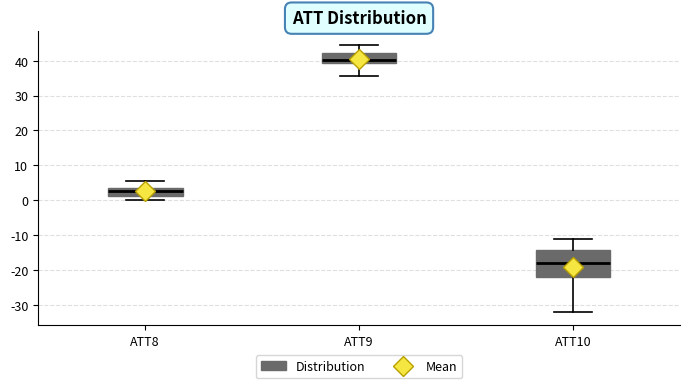

Reading left to right, read every box against the y-axis: the position of its median line, the range the box covers, and the ends of its whiskers. The values are not printed on the chart, so give them approximately, as read against the axis.

ATT8: median 3 (just below the box's upper edge), box 1 to 3, whiskers 0 to 5
ATT9: median 40, box 39 to 42, whiskers 36 to 45
ATT10: median -18, box -22 to -14, whiskers -32 to -11